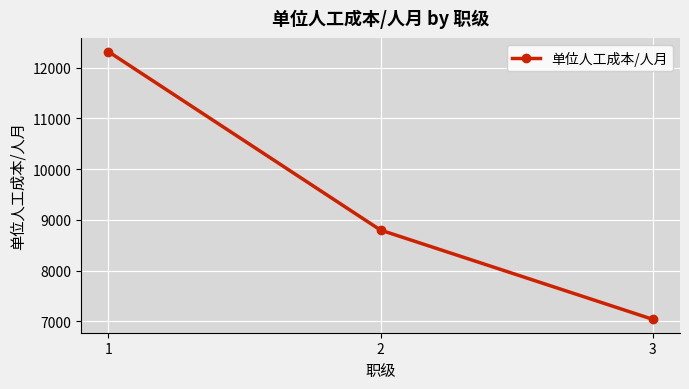

Between 2 and 1, which is larger?

1